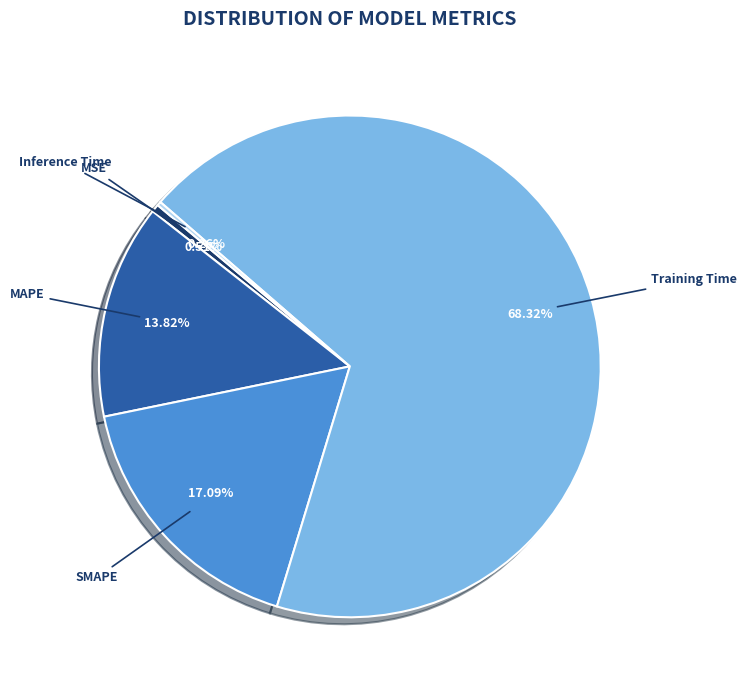

What is the smallest slice in the pie chart?

Inference Time